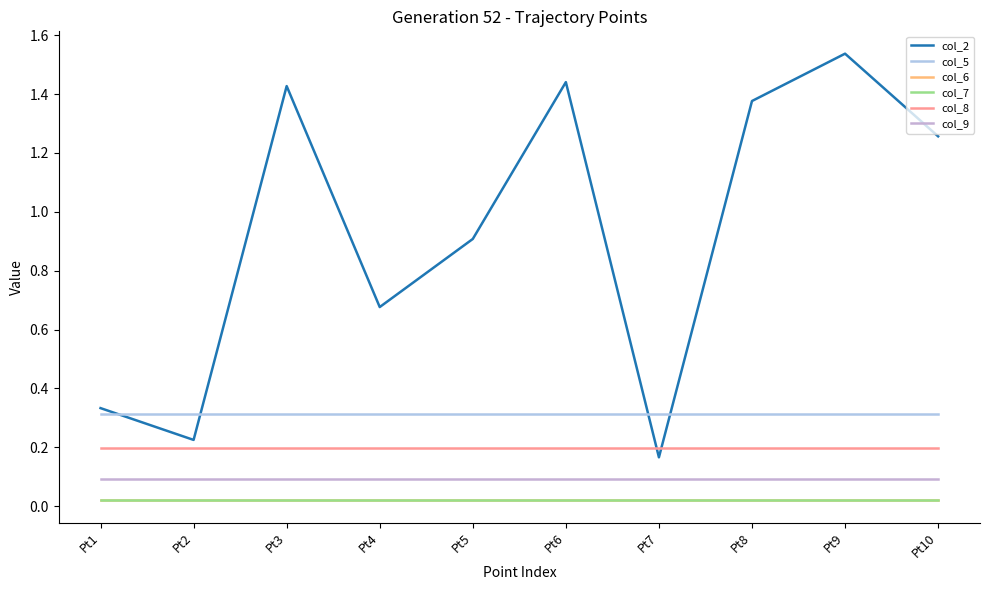

Which series has the largest total across all categories?

col_2